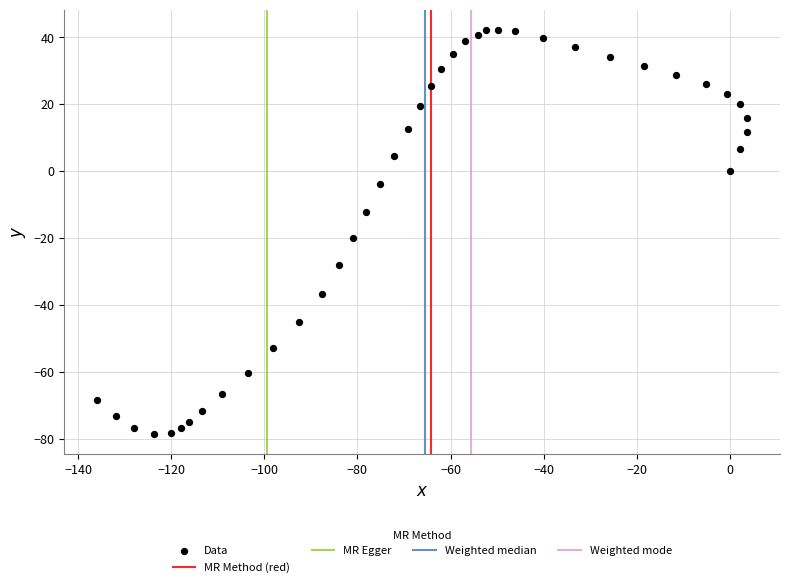

What is the range of Y values (max minus min)?

120.7